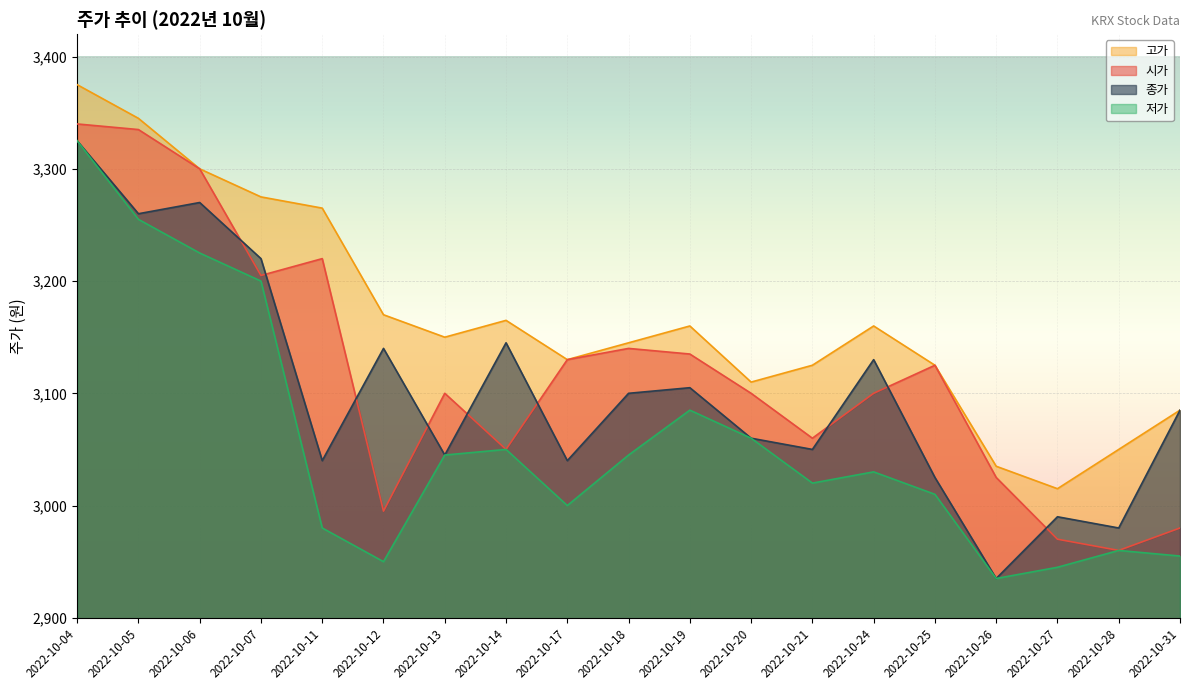

The value of 고가 at 2022-10-05 is 4936. True or false?

False